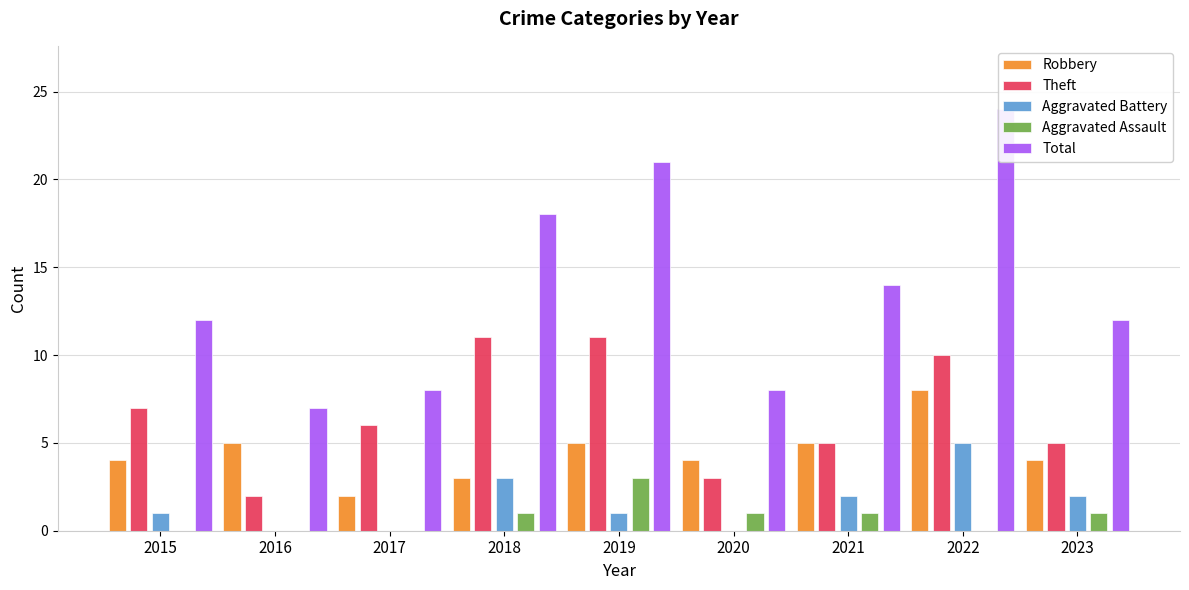

Reading left to right, extract all data points from this chart.

Robbery: 4	5	2	3	5	4	5	8	4
Theft: 7	2	6	11	11	3	5	10	5
Aggravated Battery: 1	0	0	3	1	0	2	5	2
Aggravated Assault: 0	0	0	1	3	1	1	0	1
Total: 12	7	8	18	21	8	14	24	12